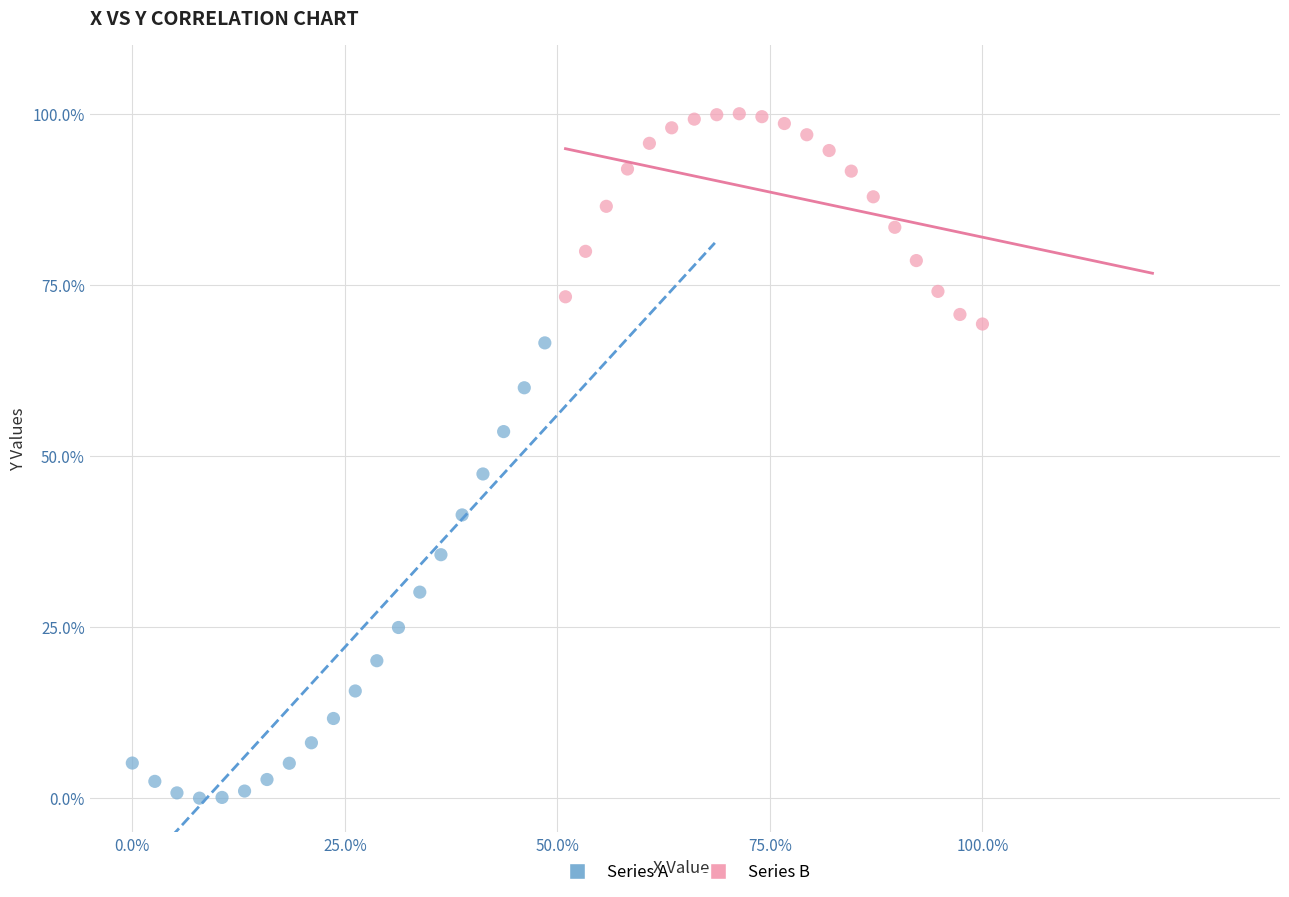

Which series has the largest Y range (max minus min)?

Series A